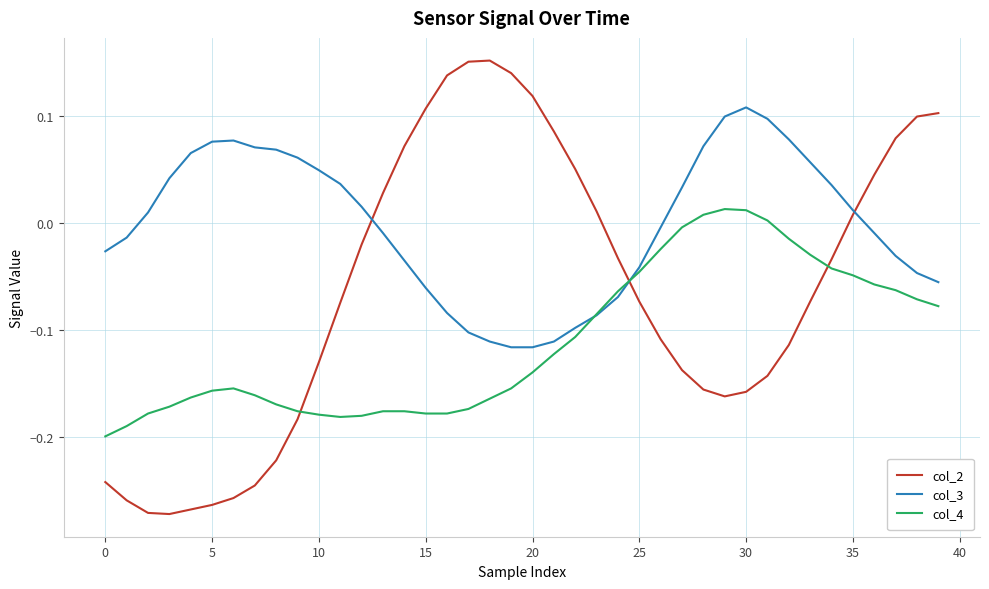

List the series in order of their overall mean, highest first.

col_3, col_2, col_4